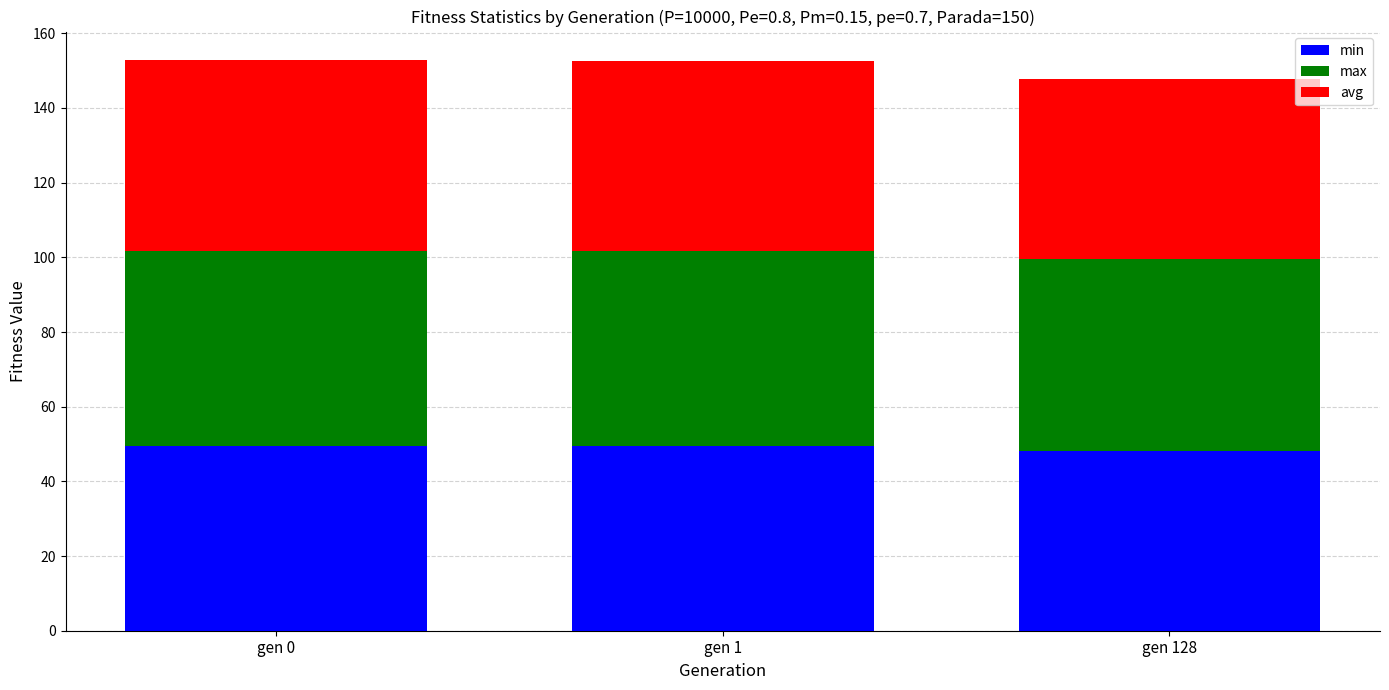

True or false: min has a value of 49.4 at gen 0.

True